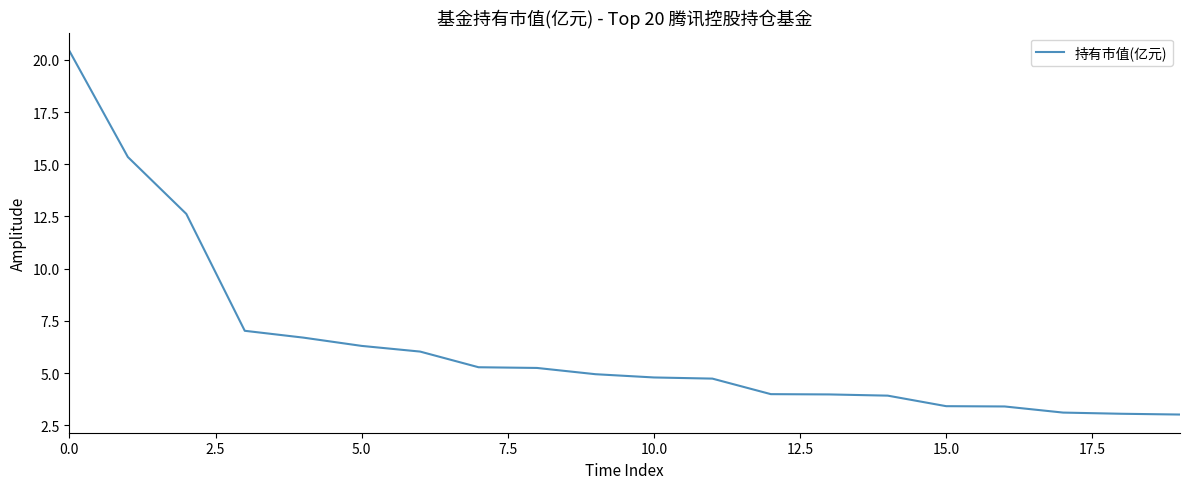

What is the difference between the maximum and minimum values?

17.4